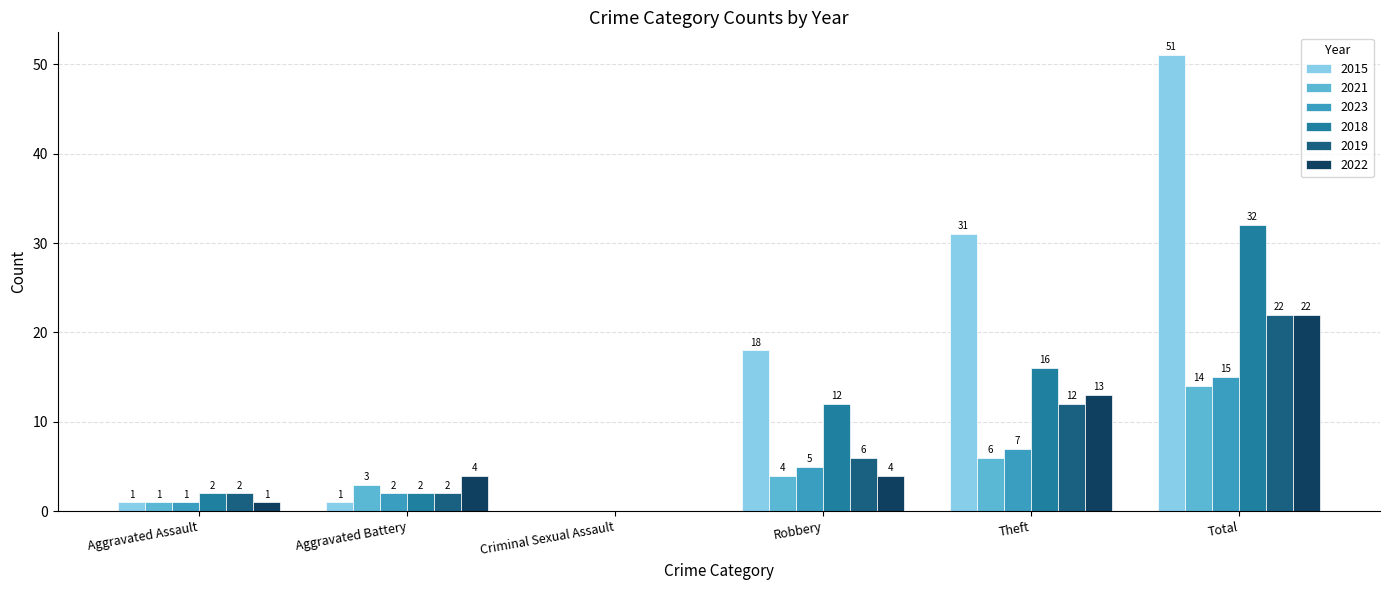

Which label corresponds to the largest value in the chart?

Total